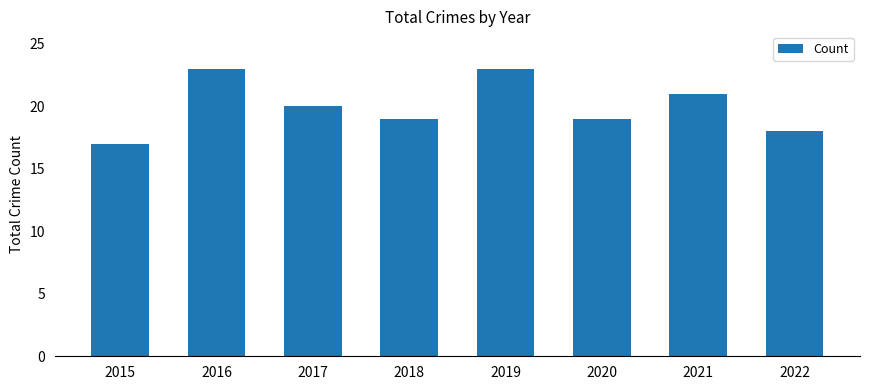

Where does the data first go above 20?

2016